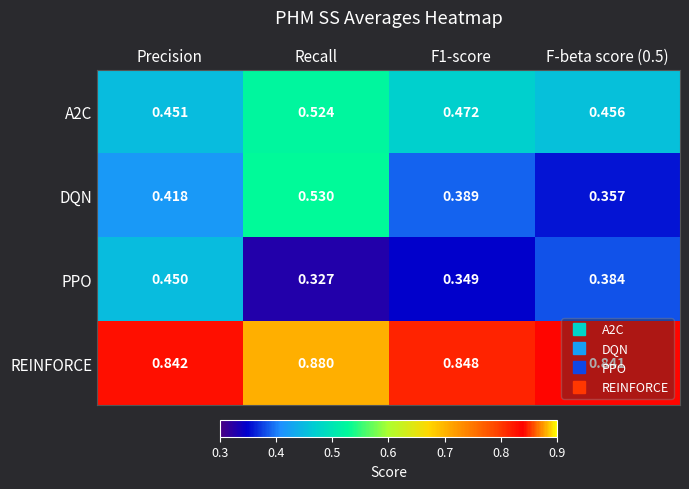

Is the value of DQN at Recall greater than the value of A2C at F-beta score (0.5)?

Yes